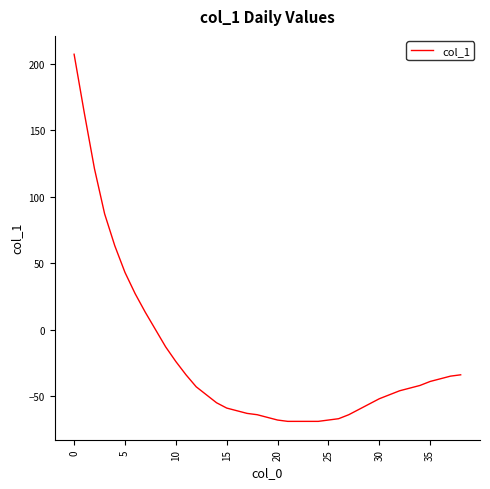

What is the greatest value displayed?

207